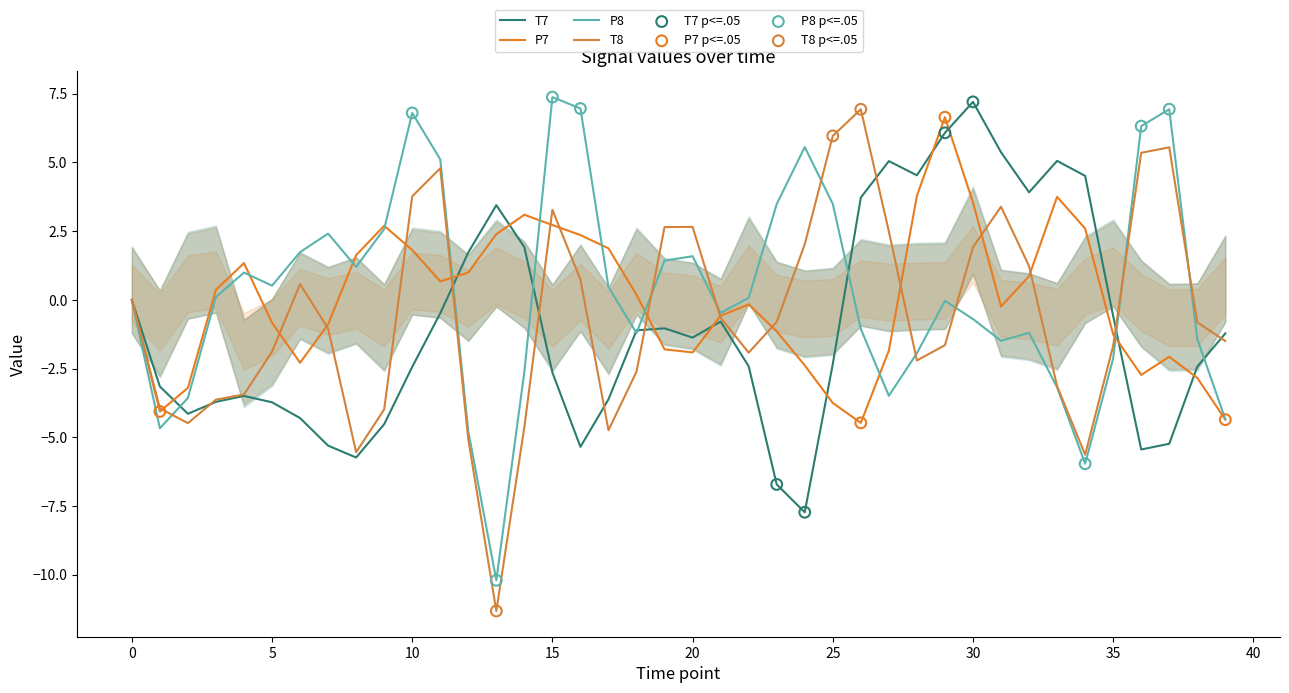

Which series has the widest spread of Y values?

T8